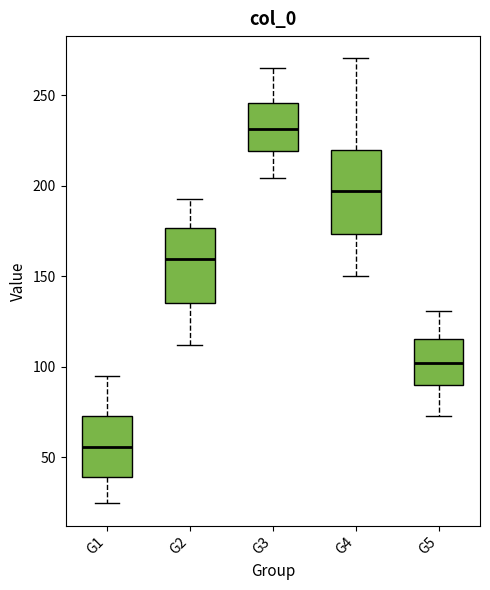

Which box has the lowest median line?

G1